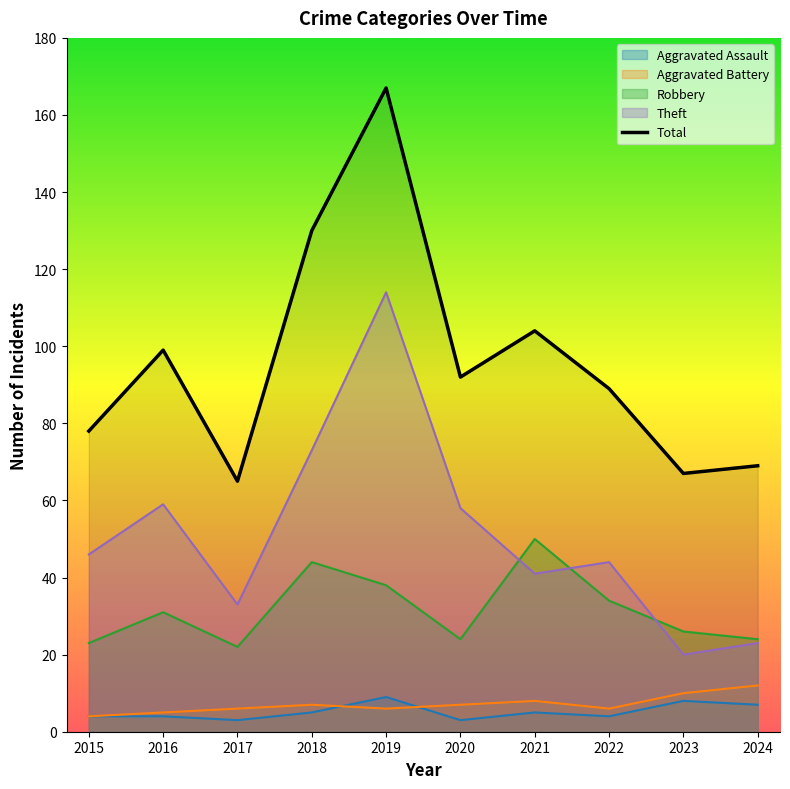

Which label corresponds to the smallest value in the chart?

2017